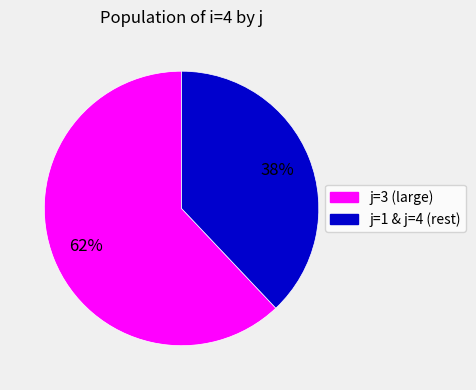

To the nearest percent, what is the average slice percentage?

50%